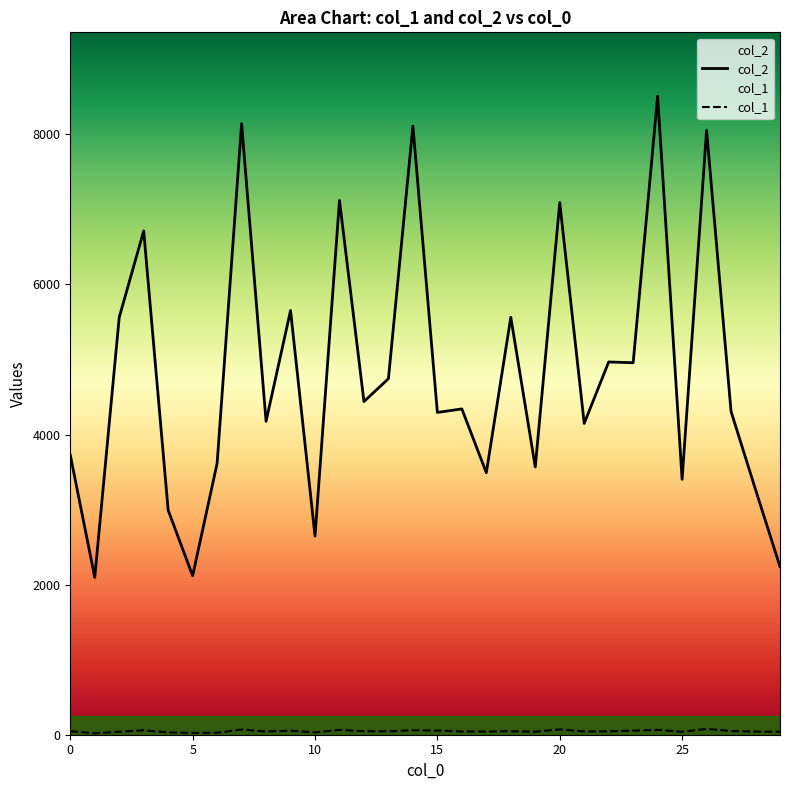

What is the greatest value displayed?

8508